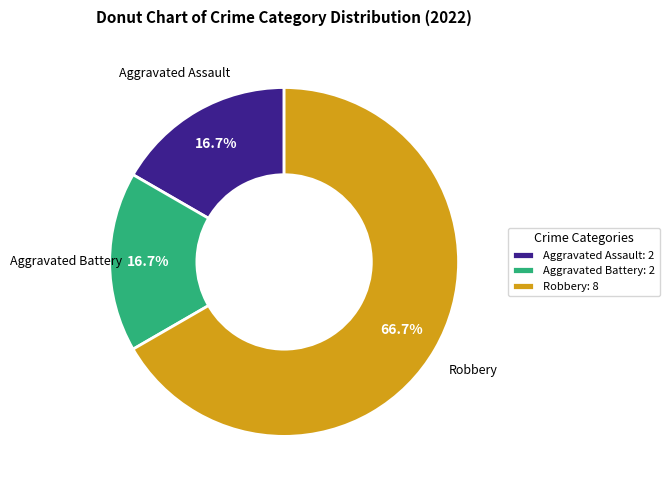

To the nearest percent, what is the average slice percentage?

33%